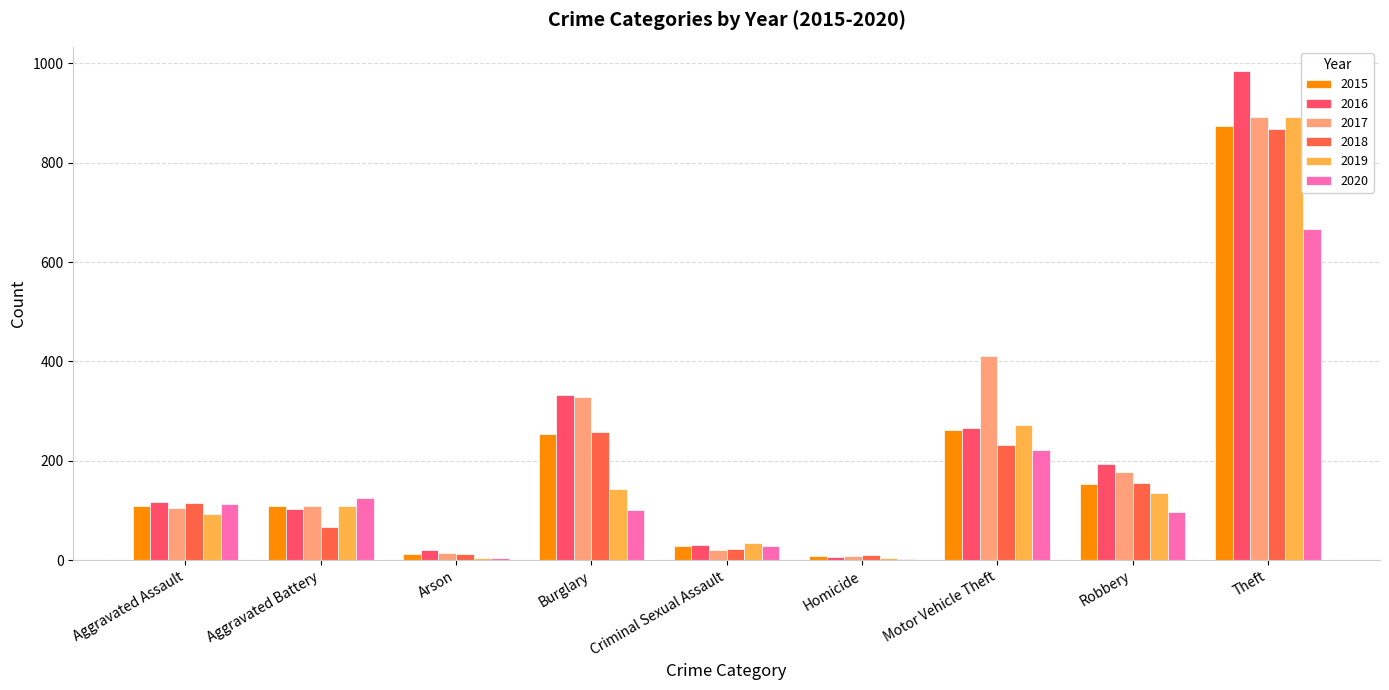

How many distinct data groups are displayed?

6